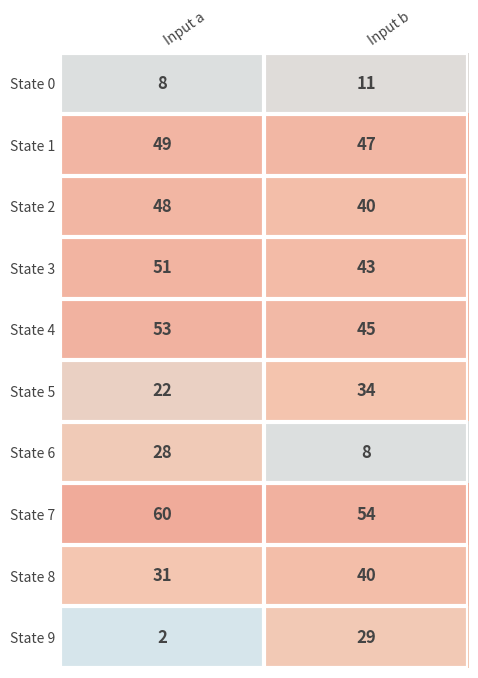

What is the greatest value displayed?

60